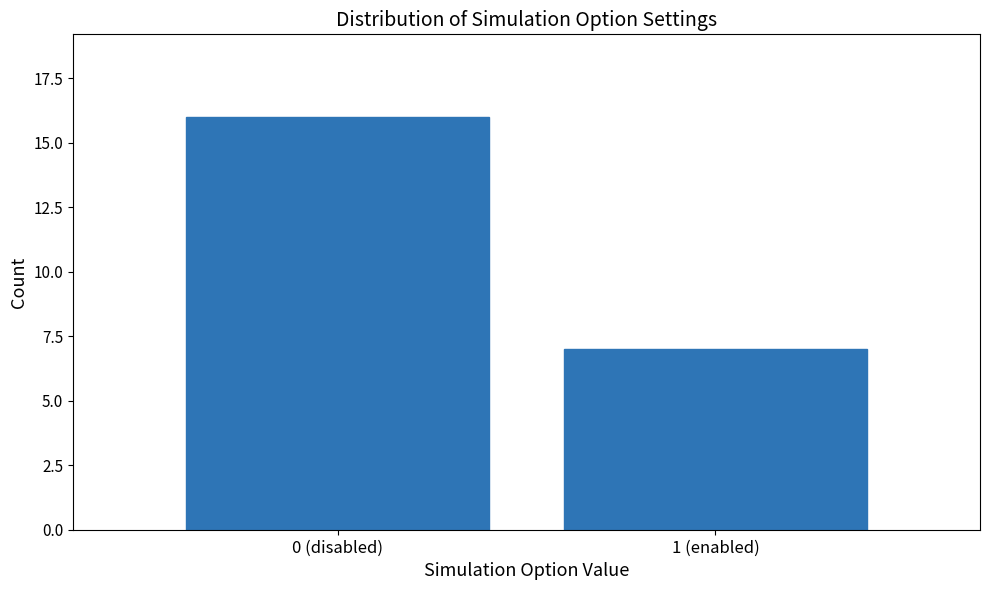

Reading right to left, extract all data points from this chart.

7	16